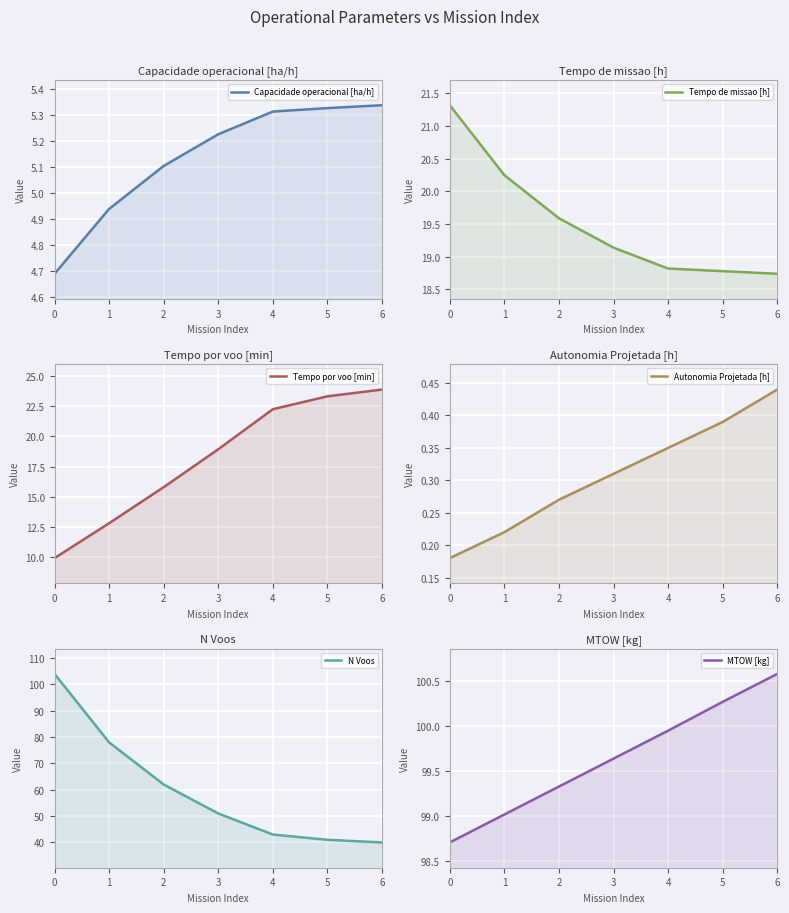

Rank the series by their maximum value, from highest to lowest.

N Voos, MTOW [kg], Tempo por voo [min], Tempo de missao [h], Capacidade operacional [ha/h], Autonomia Projetada [h]